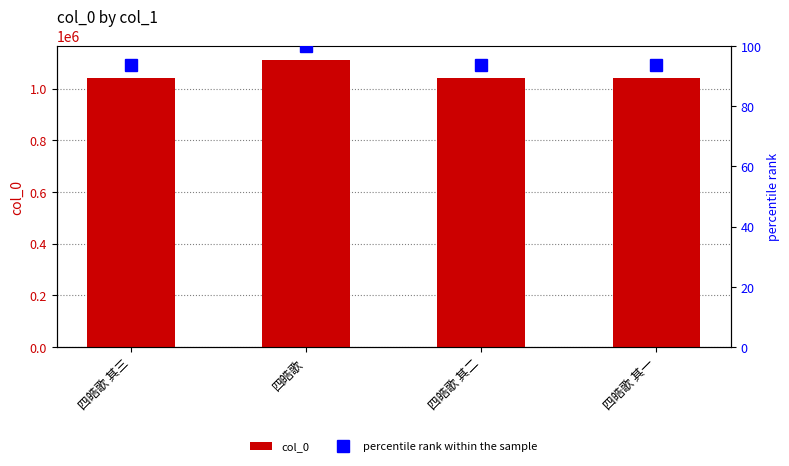

What is the sum of all percentile rank within the sample values?

381.4